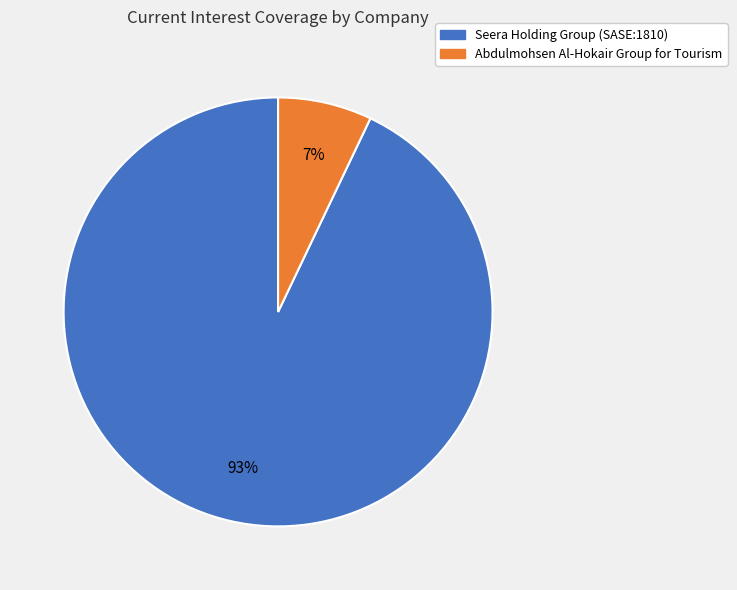

Which slice represents more than half of the pie?

Seera Holding Group (SASE:1810)